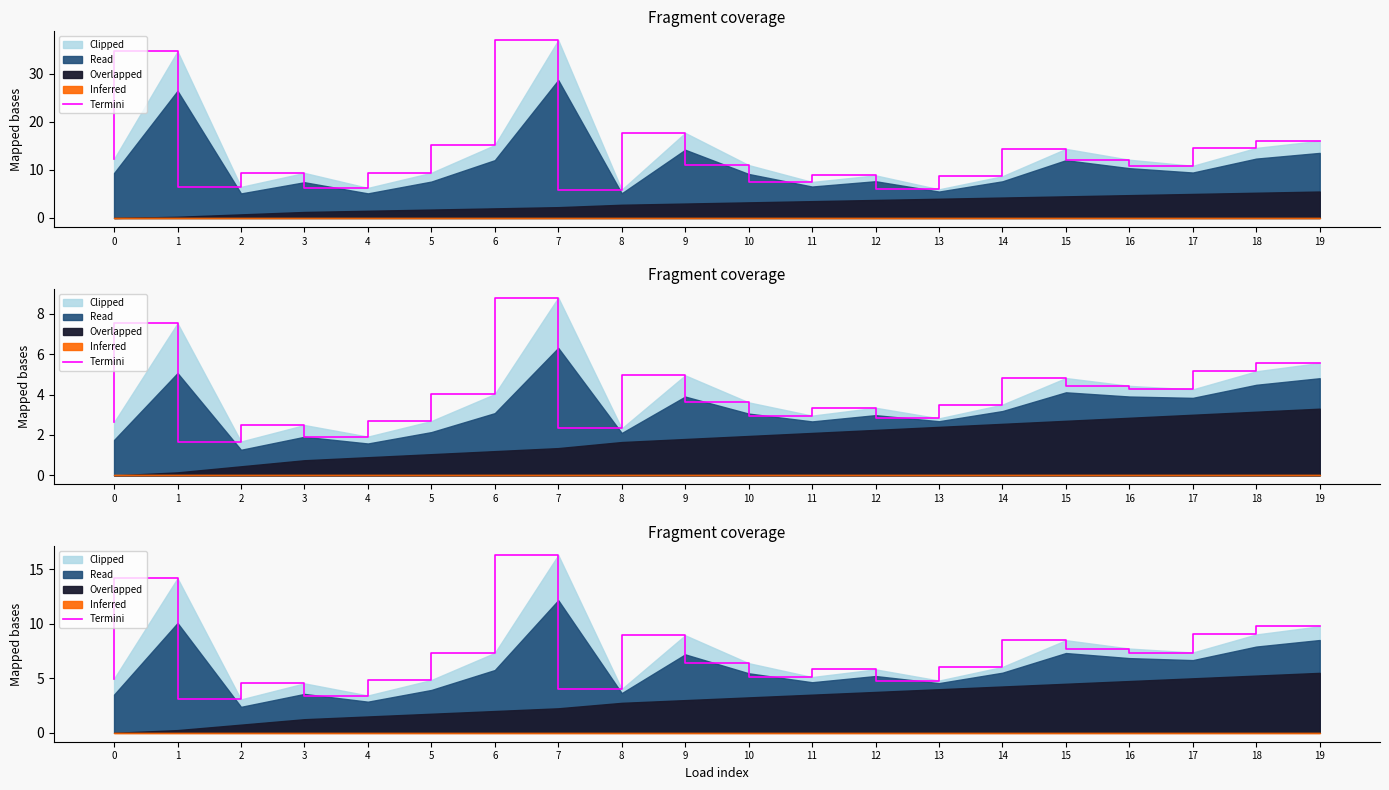

How many interior local valleys (lower than both neighbors) does the data have?

6